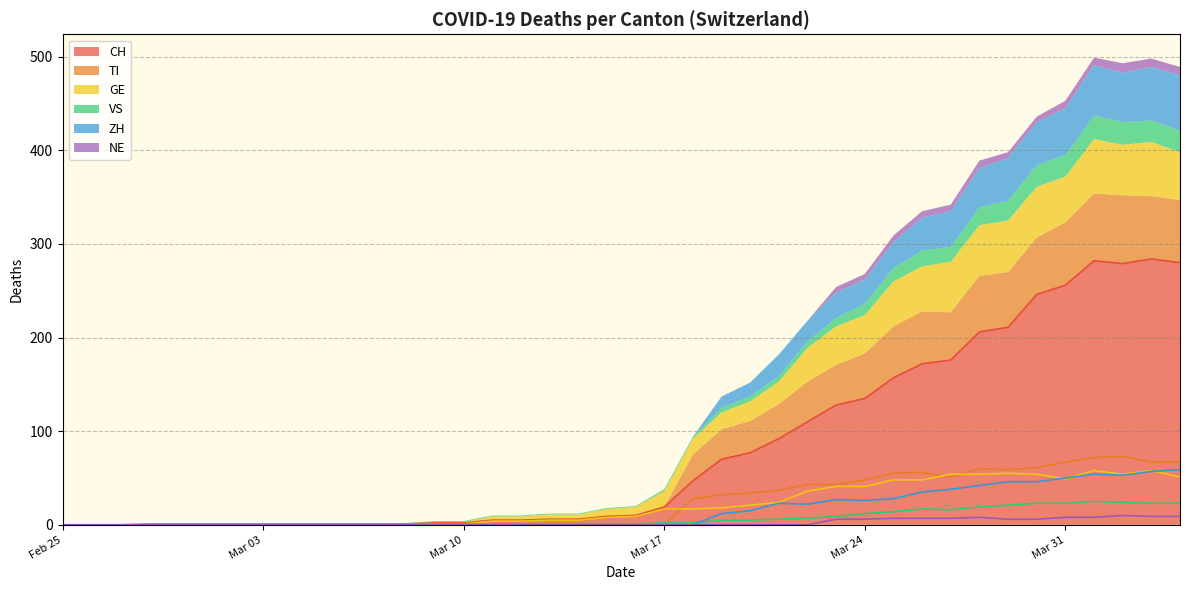

Is it true that VS equals 14 at 2020-03-25?

True